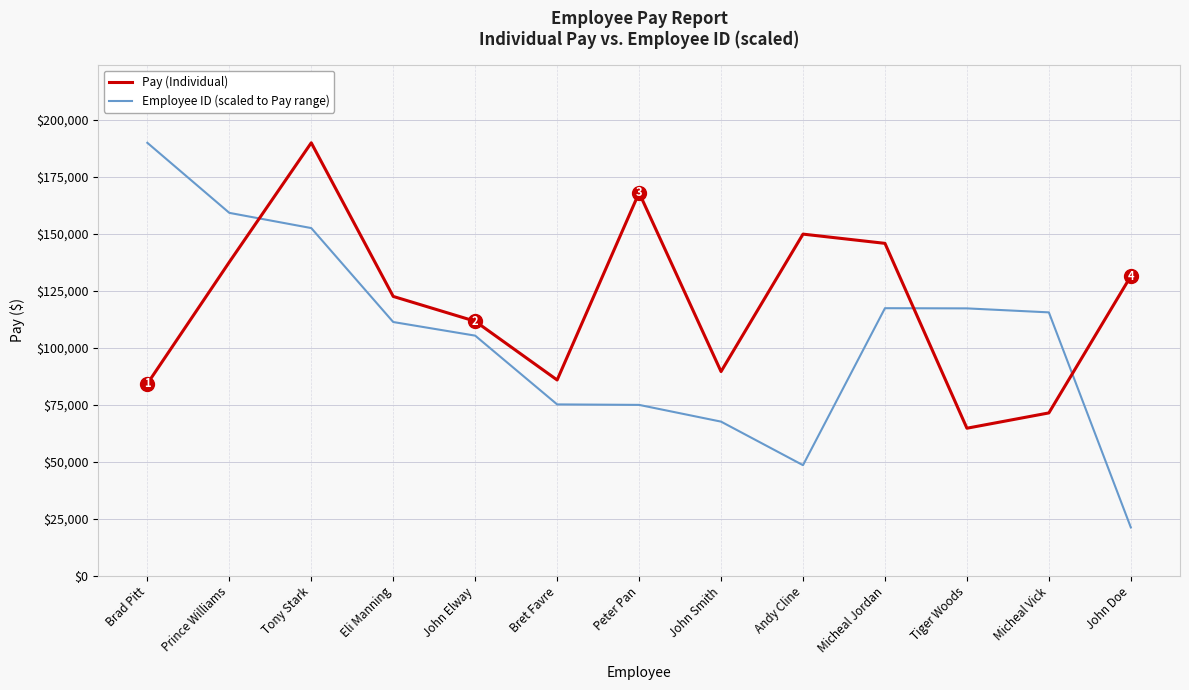

What is the spread (max minus min) of values at Brad Pitt?

105735.0